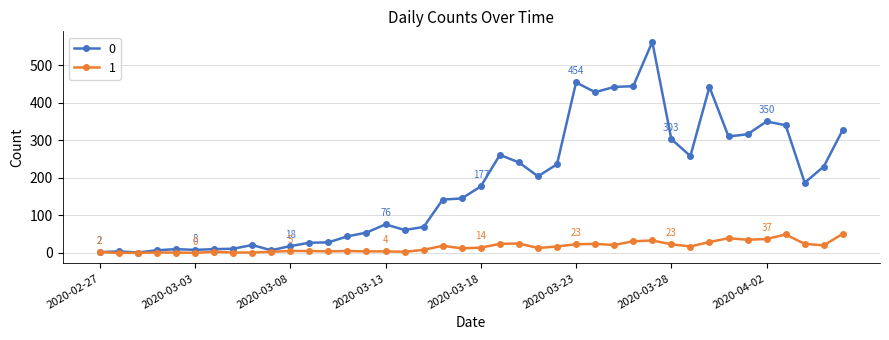

Rank the series by their average value, from lowest to highest.

1, 0